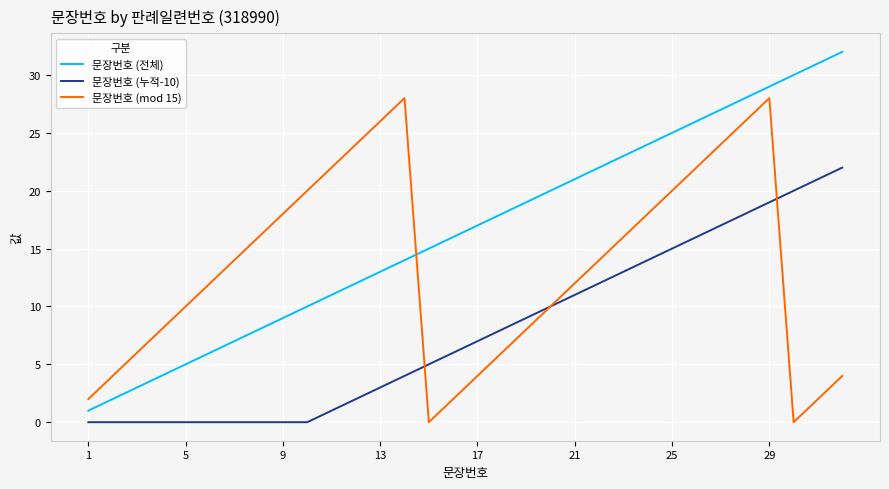

List the series in order of their overall mean, highest first.

문장번호 (전체), 문장번호 (mod 15), 문장번호 (누적-10)